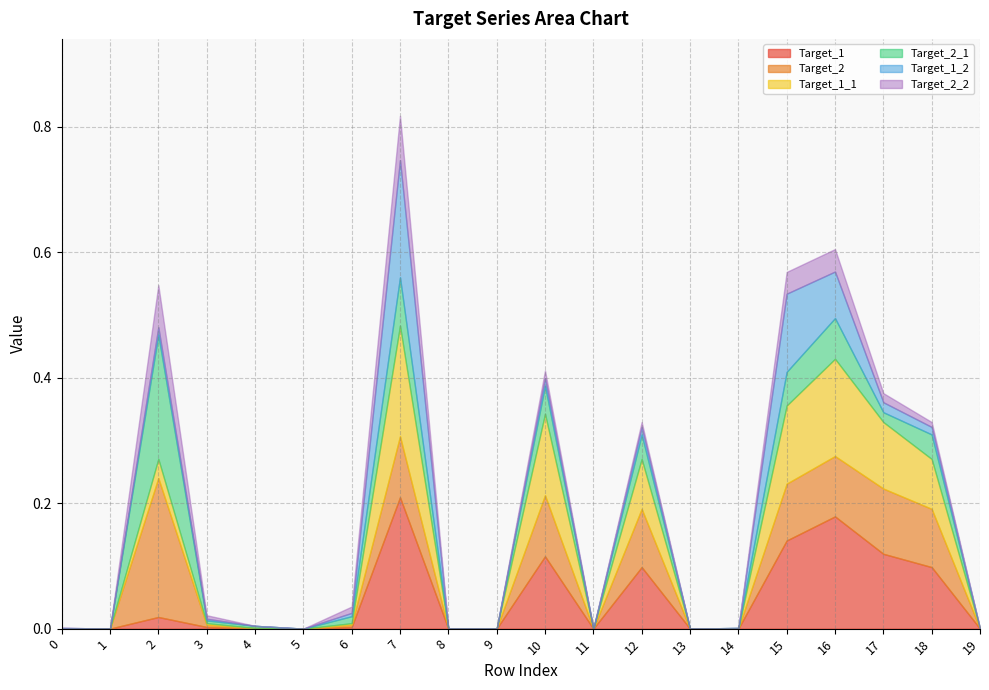

Which series changed the most between 17 and 18?

Target_1_1